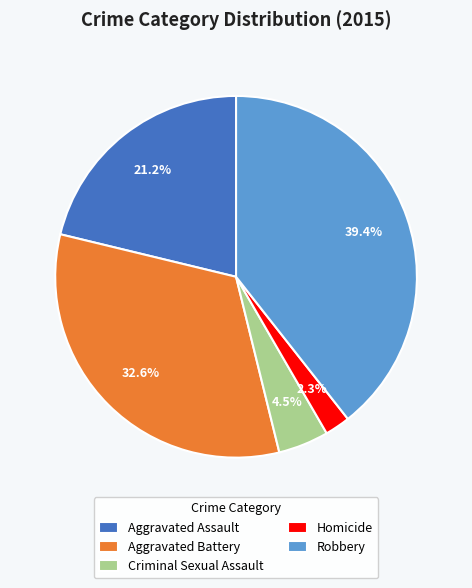

To the nearest percent, what percentage of the pie is Aggravated Assault?

21%